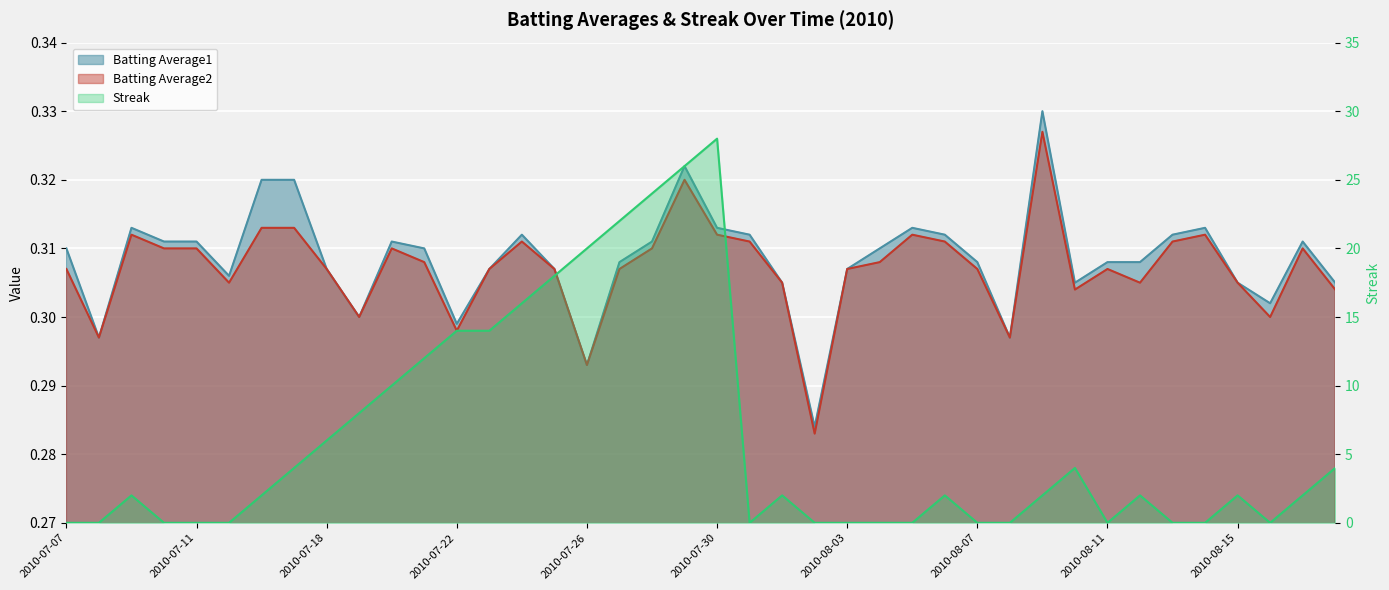

What is the value of the Streak point at the 39th from the left?

2.0